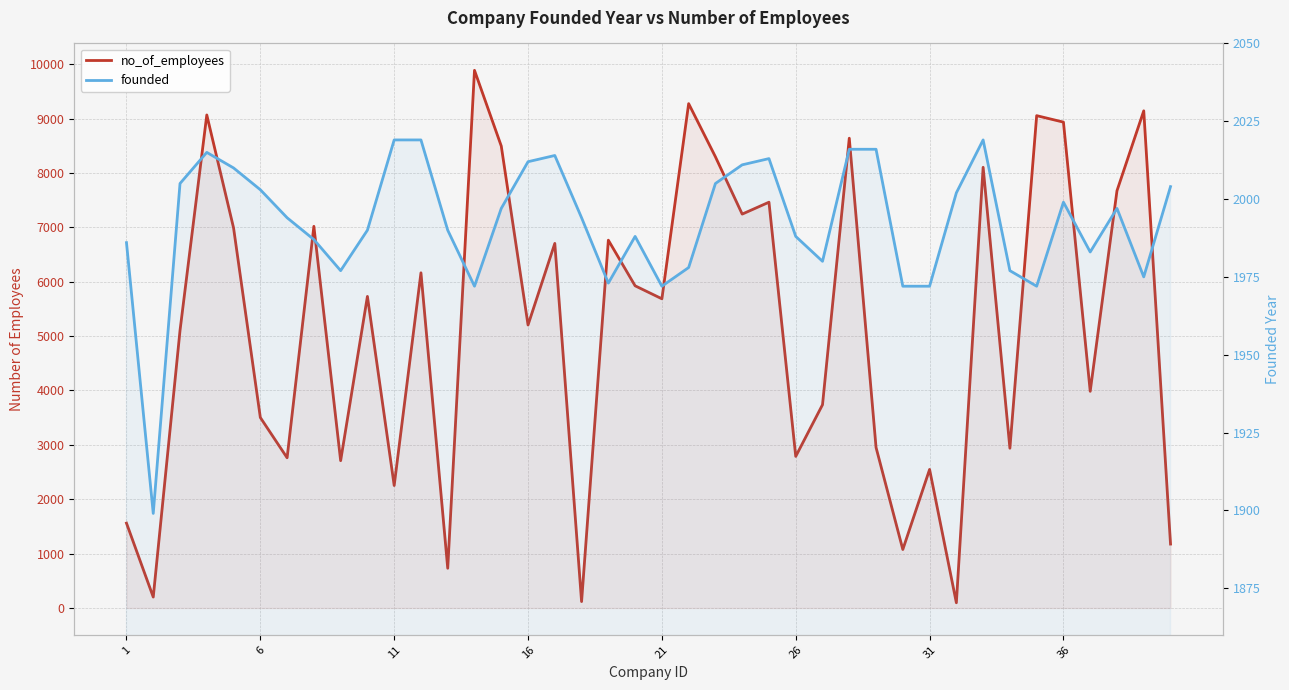

Rank the series by their maximum value, from highest to lowest.

no_of_employees, founded